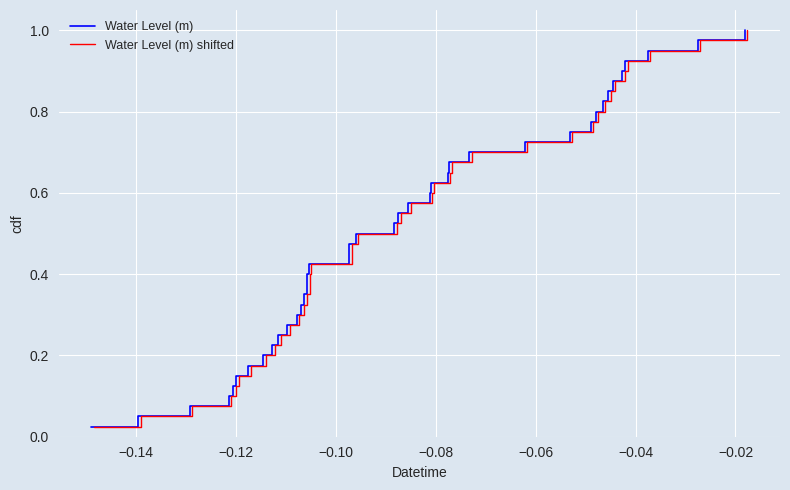

Reading left to right, transcribe all the data shown in this chart.

Water Level (m): 0.0	0.1	0.1	0.1	0.1	0.1	0.2	0.2	0.2	0.2	0.3	0.3	0.3	0.3	0.4	0.4	0.4	0.5	0.5	0.5	0.5	0.6	0.6	0.6	0.6	0.7	0.7	0.7	0.7	0.8	0.8	0.8	0.8	0.8	0.9	0.9	0.9	0.9	1.0	1.0
Water Level (m) shifted: 0.0	0.1	0.1	0.1	0.1	0.1	0.2	0.2	0.2	0.2	0.3	0.3	0.3	0.3	0.4	0.4	0.4	0.5	0.5	0.5	0.5	0.6	0.6	0.6	0.6	0.7	0.7	0.7	0.7	0.8	0.8	0.8	0.8	0.8	0.9	0.9	0.9	0.9	1.0	1.0